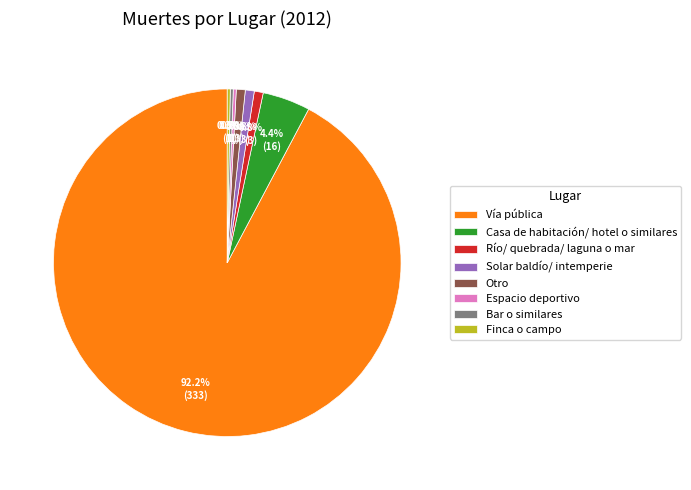

How much of the chart is everything except Solar baldío/ intemperie?

99.2%